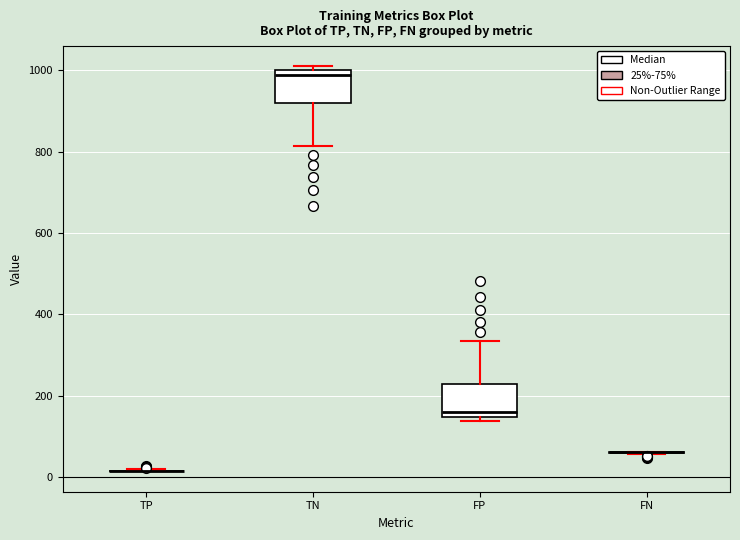

Reading left to right, read every box against the y-axis: the position of its median line, the range the box covers, and the ends of its whiskers. The values are not printed on the chart, so give them approximately, as read against the axis.

TP: box collapsed to a line at 20, whiskers 20 to 20
TN: median 980, box 920 to 1000, whiskers 820 to 1020
FP: median 160, box 140 to 220, whiskers 140 (just below the box's lower edge) to 340
FN: box collapsed to a line at 60, whiskers 60 to 60